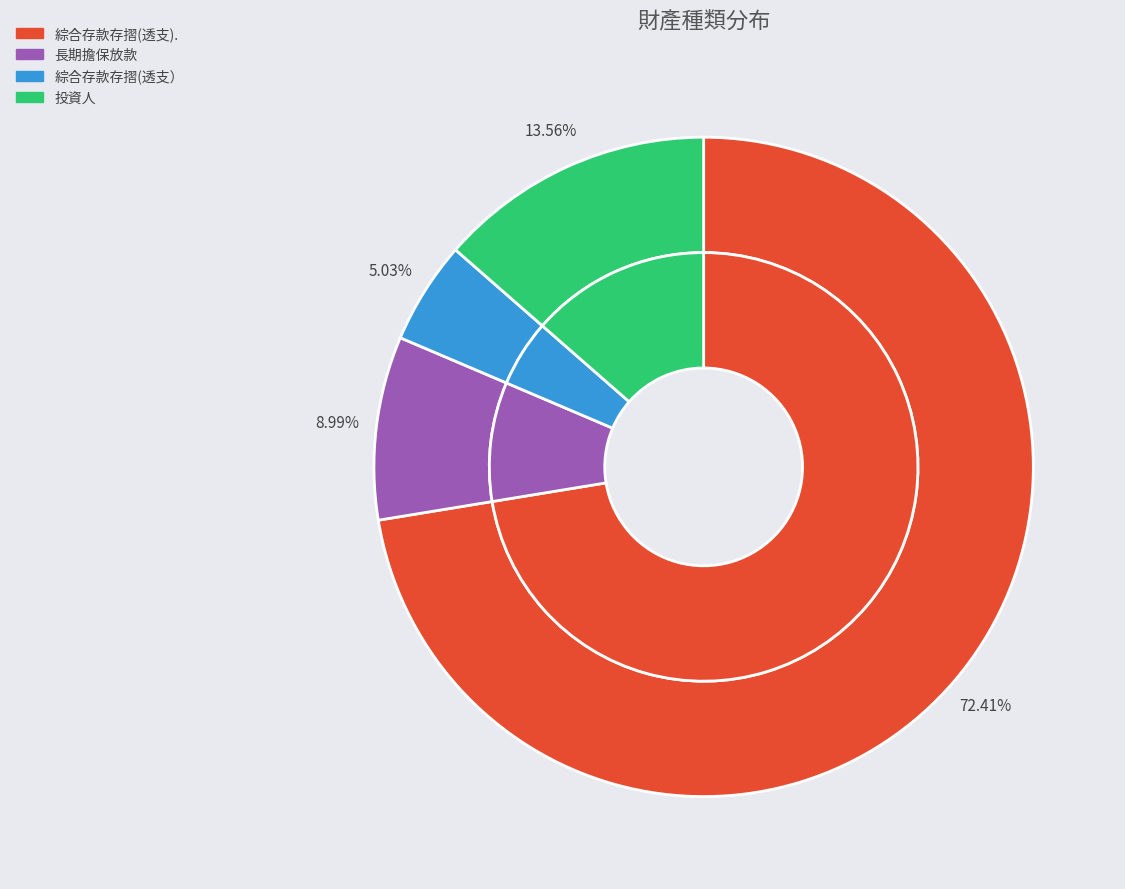

Between 綜合存款存摺(透支） and 綜合存款存摺(透支)., which is larger?

綜合存款存摺(透支).